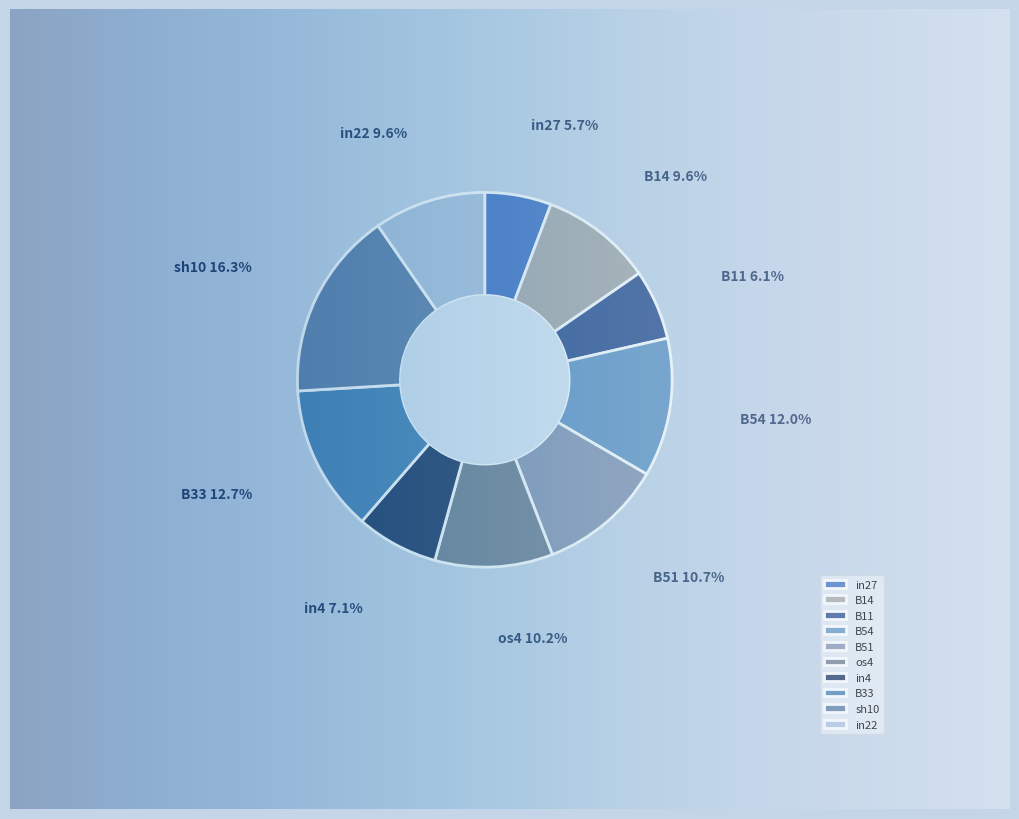

Does in22 account for over 50% of the chart?

No